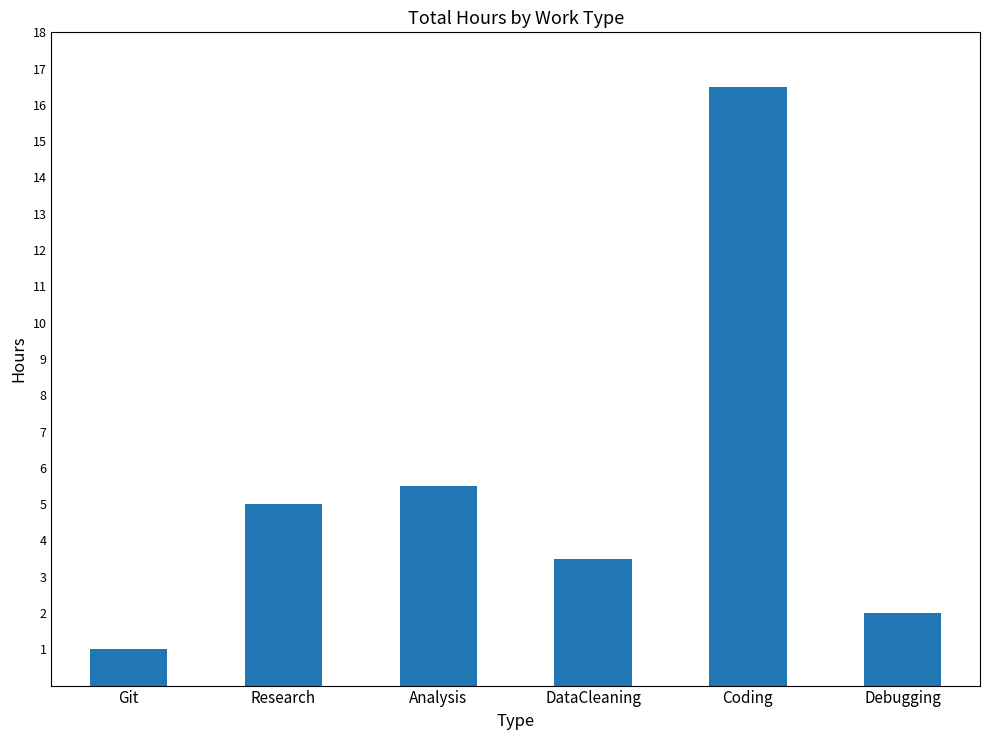

At which label is the value closest to 8?

Analysis